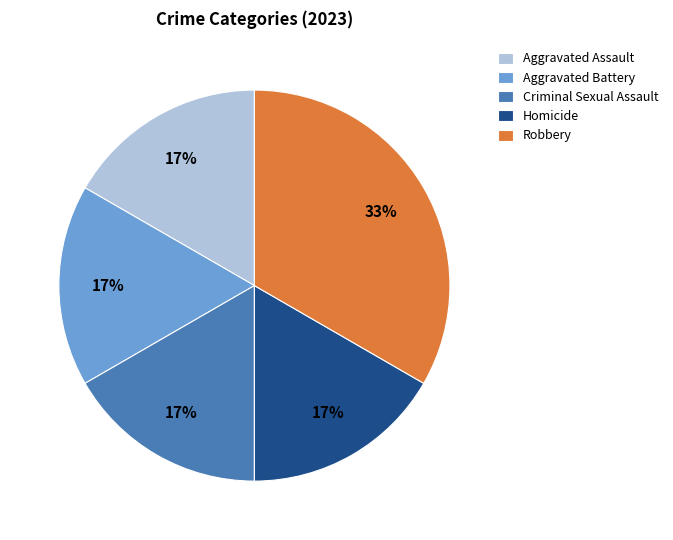

Which slice is the largest?

Robbery